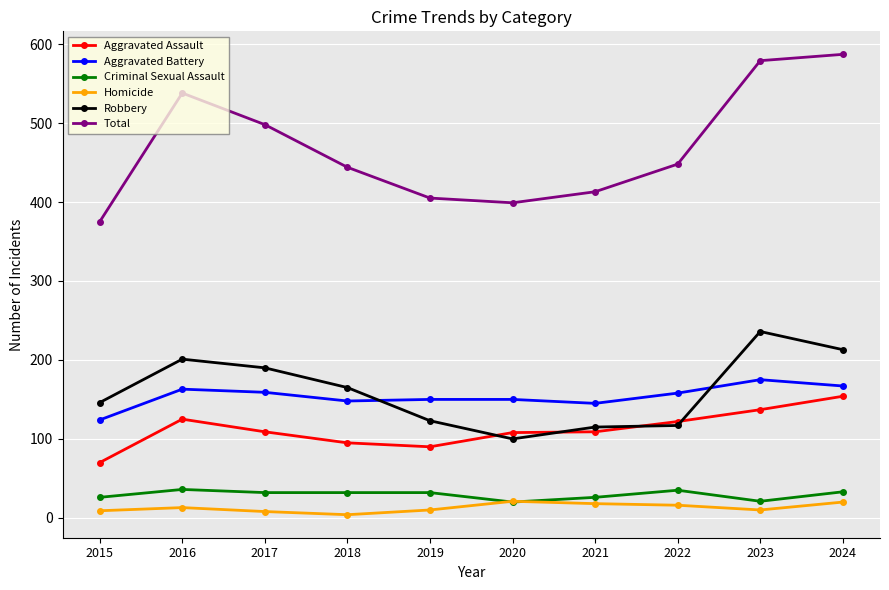

What are all the series names shown in the legend?

Aggravated Assault, Aggravated Battery, Criminal Sexual Assault, Homicide, Robbery, Total